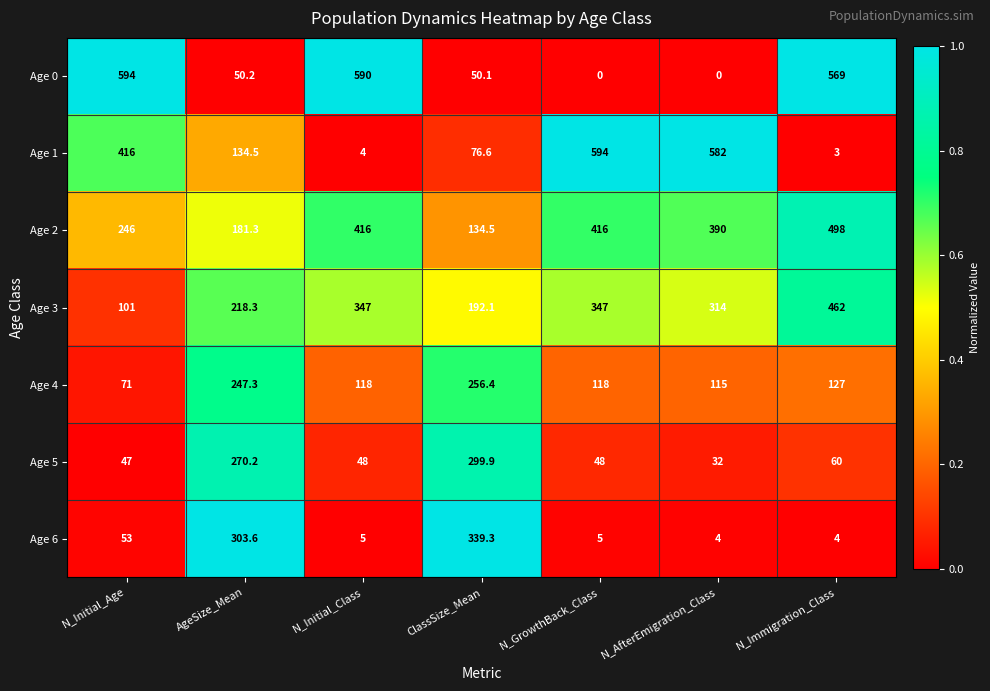

Is it true that Age 6 equals 1.9 at N_AfterEmigration_Class?

False